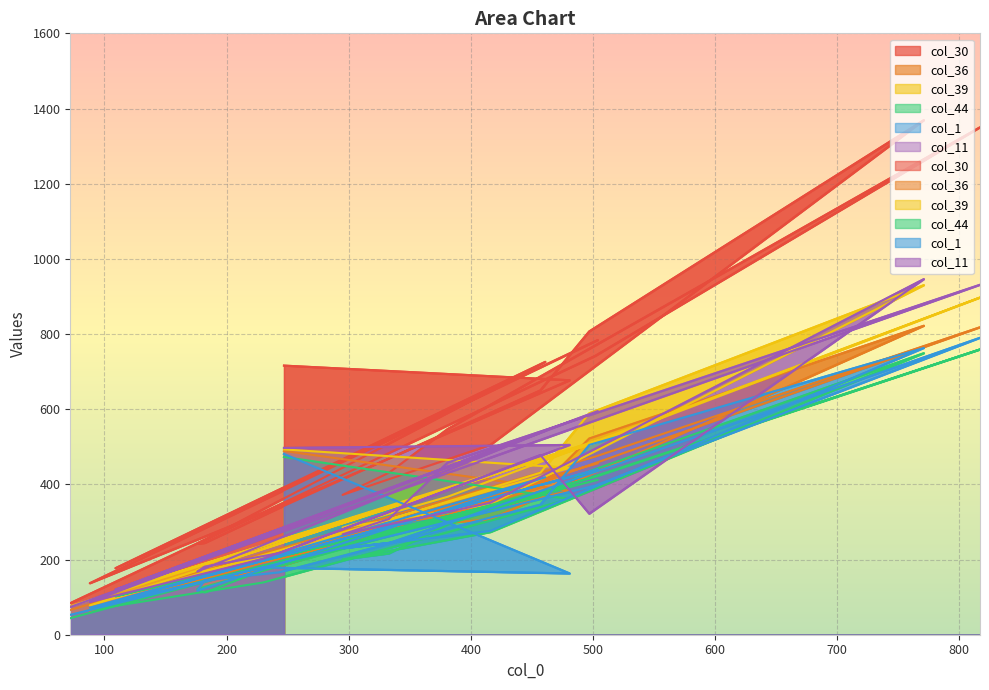

What is the value of the col_36 point at the 6th from the left?

101